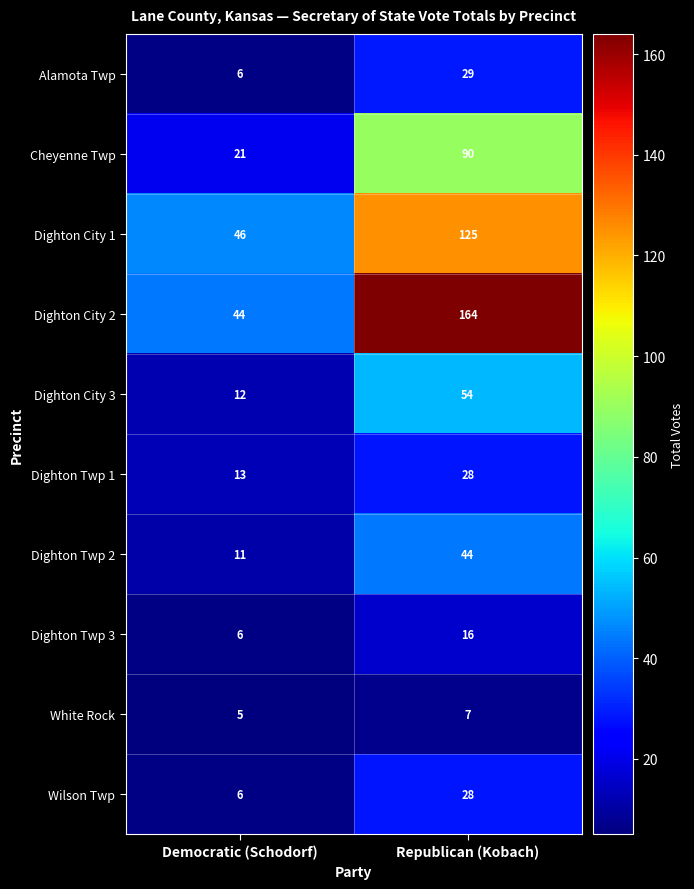

List the labels in order of Dighton City 2 value, smallest first.

Democratic (Schodorf), Republican (Kobach)